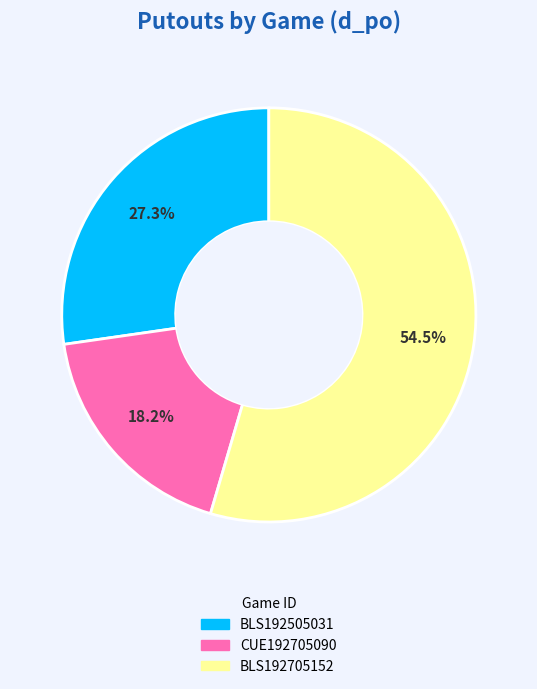

Is there any slice that represents more than half of the pie?

Yes